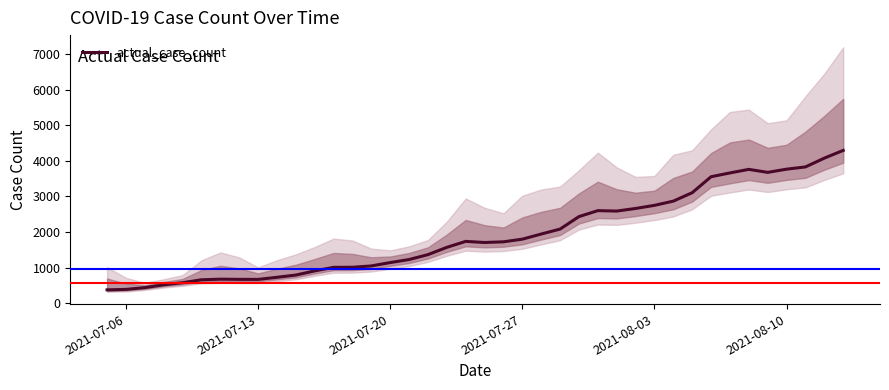

What is the highest value of the actual_case_count series?

4295.0